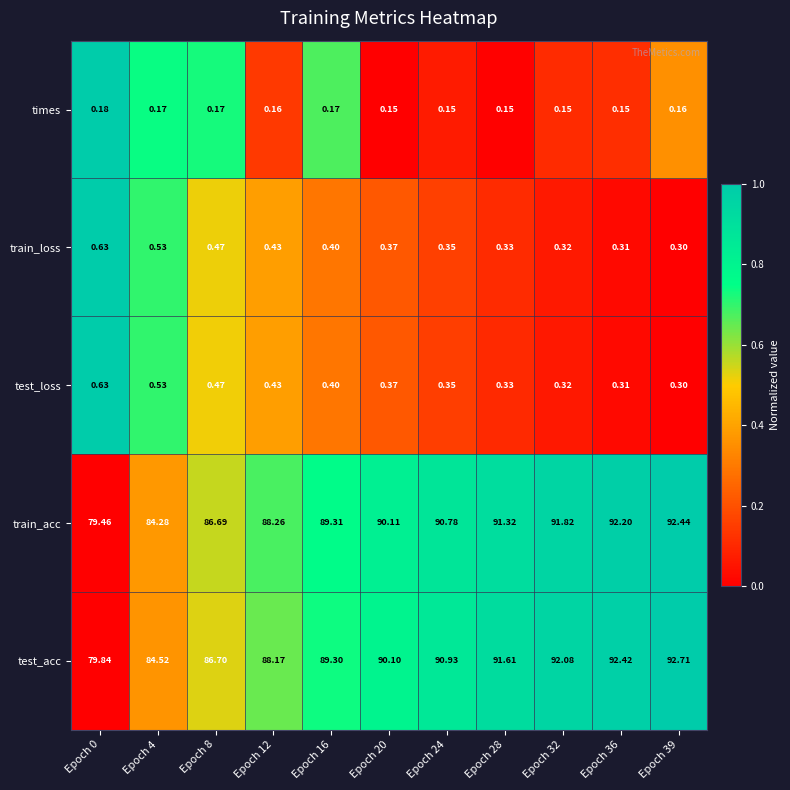

Between Epoch 0 and Epoch 36, which series saw the biggest shift?

train_acc